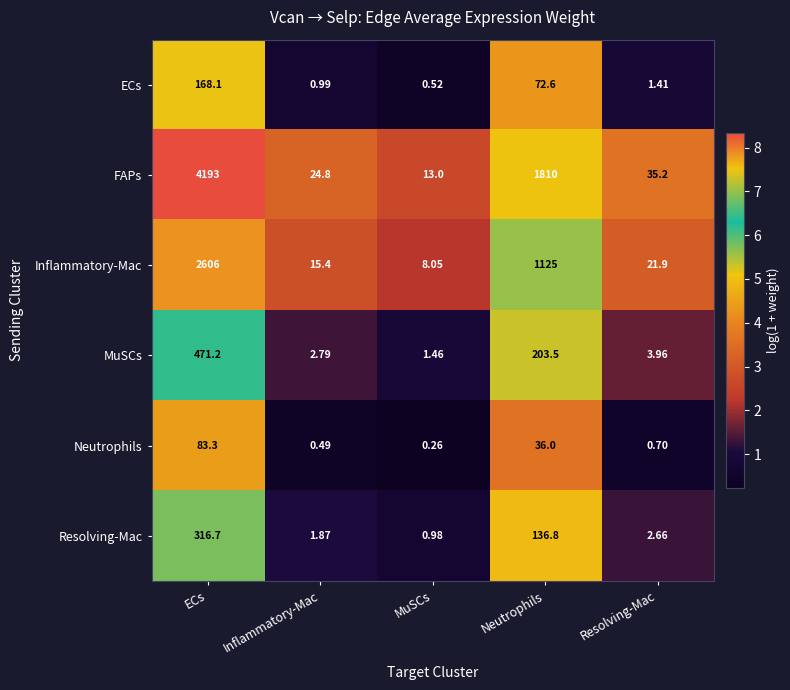

Which category has the lowest value in the Resolving-Mac series?

MuSCs